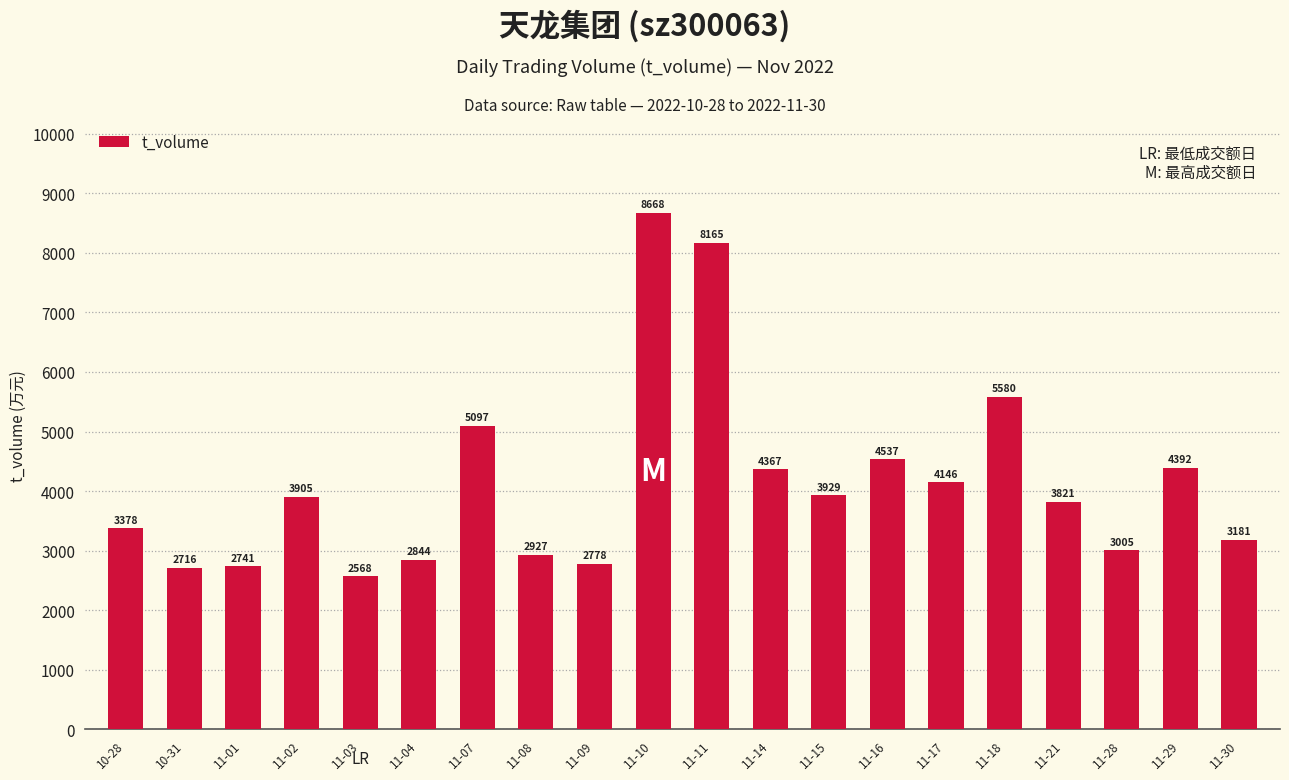

True or false: the data shows 4392 at 11-29.

True